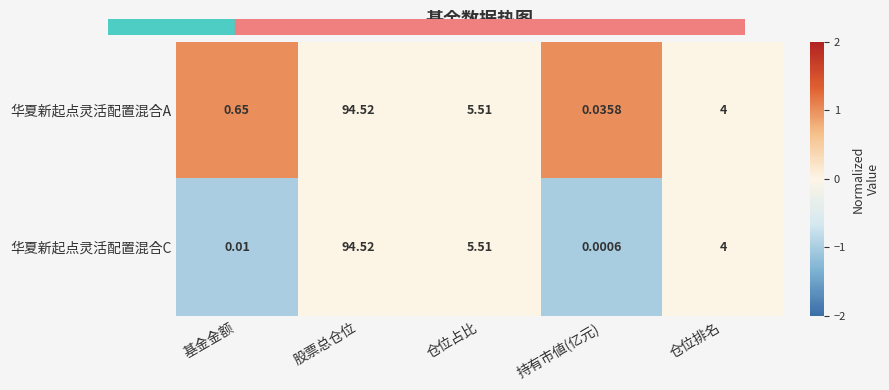

List the labels in order of 华夏新起点灵活配置混合A value, smallest first.

持有市値(亿元), 基金金额, 仓位排名, 仓位占比, 股票总仓位